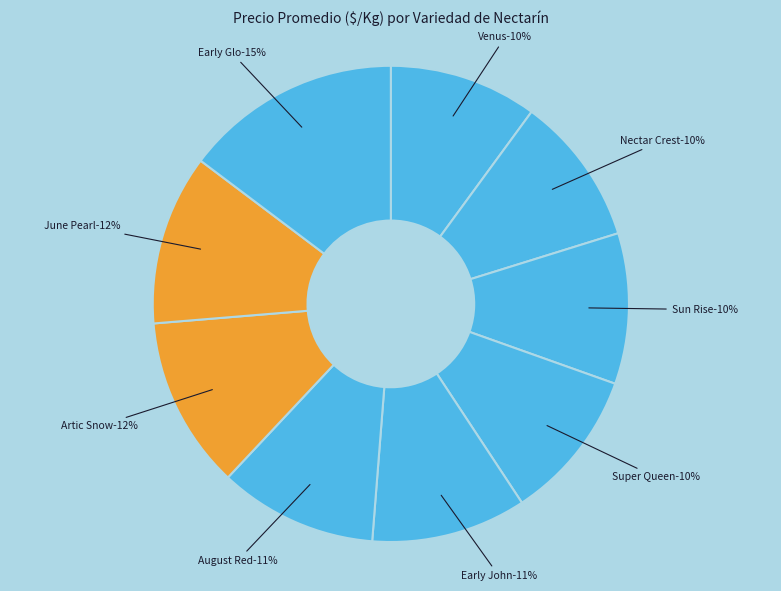

To the nearest percent, what portion does Venus represent?

10%